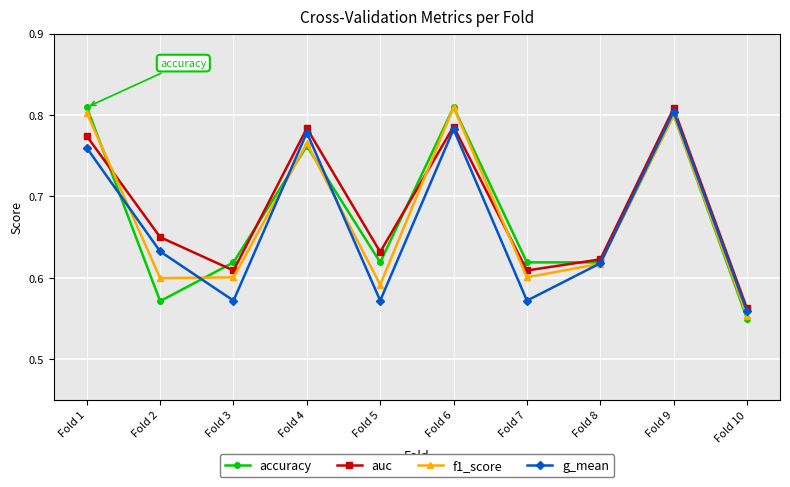

True or false: auc has more than 2 interior local peaks.

True